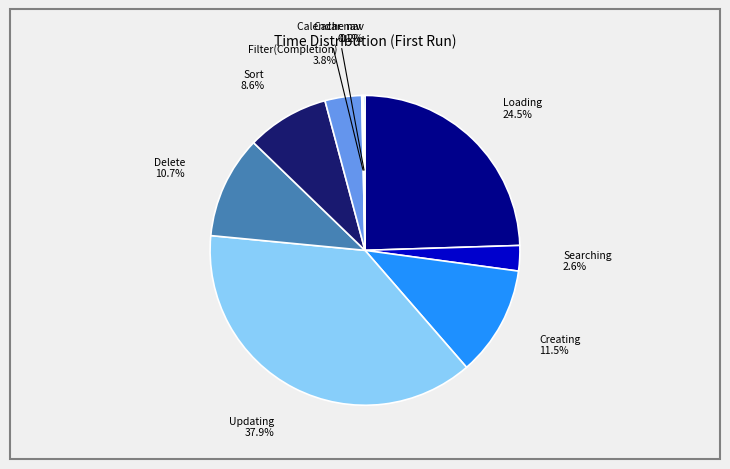

Does any single category account for the majority?

No